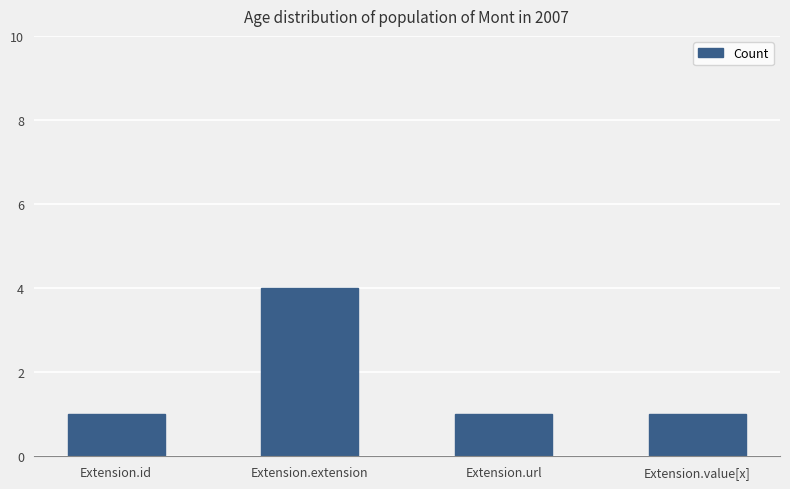

The value at Extension.extension is 2. True or false?

False